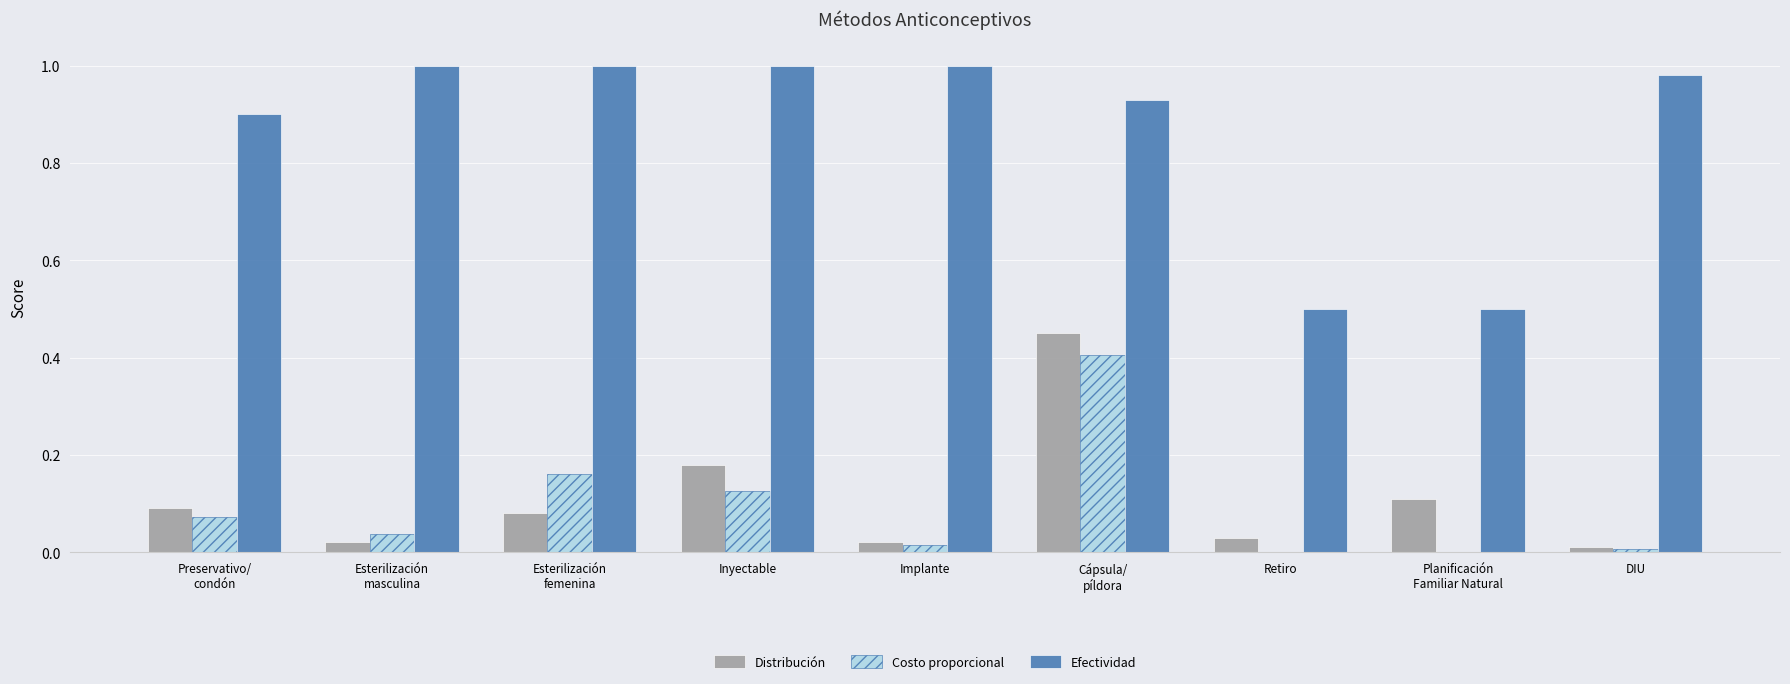

The value of Costo proporcional at Inyectable is 0.2. True or false?

False